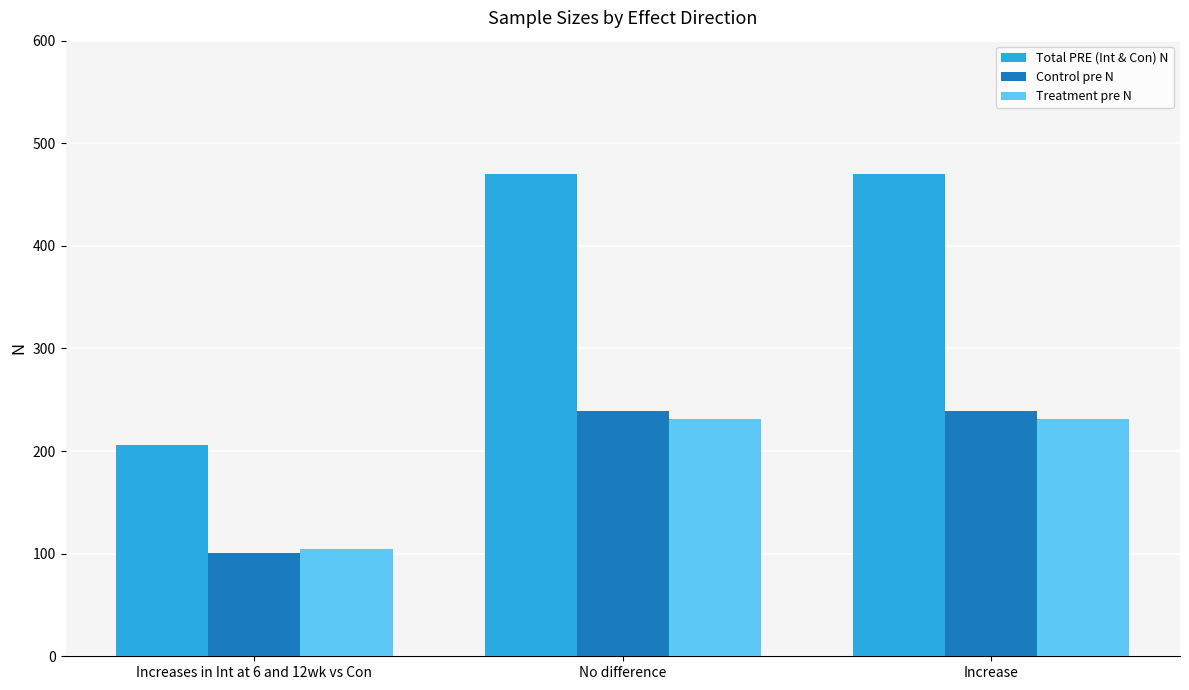

What is the average value of the Control pre N series?

193